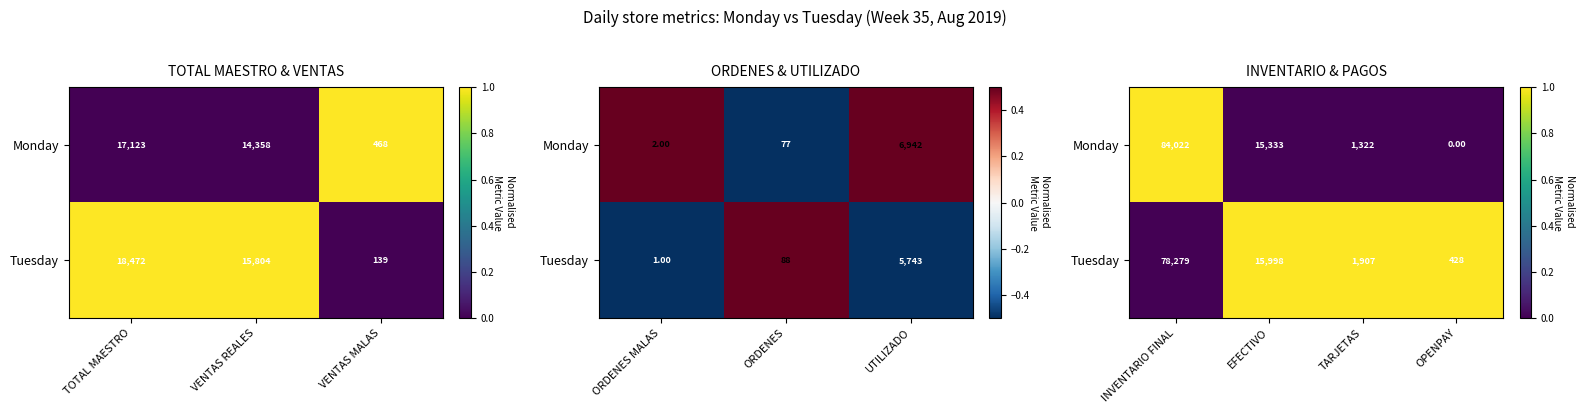

What is the spread (max minus min) of values at OPENPAY?

1